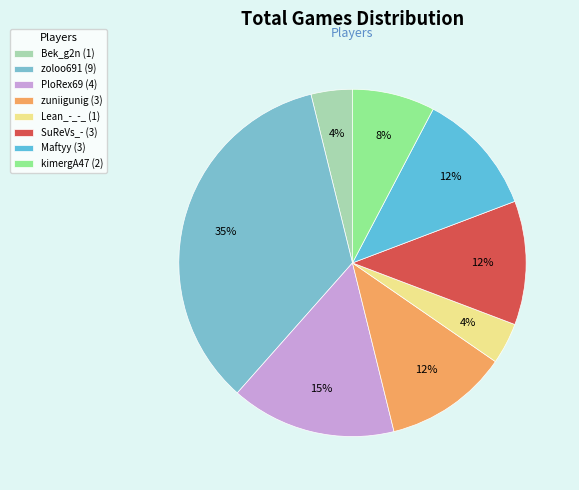

How many segments does this pie chart have?

8